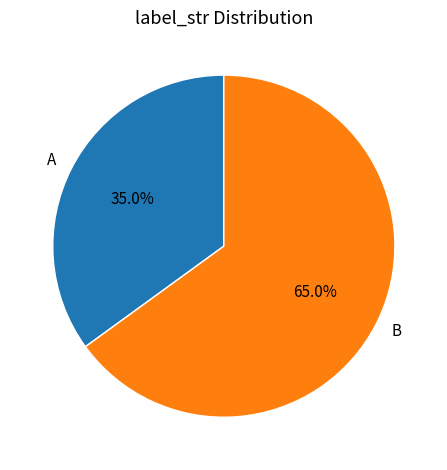

Combined, what portion of the pie is B and A?

100.0%